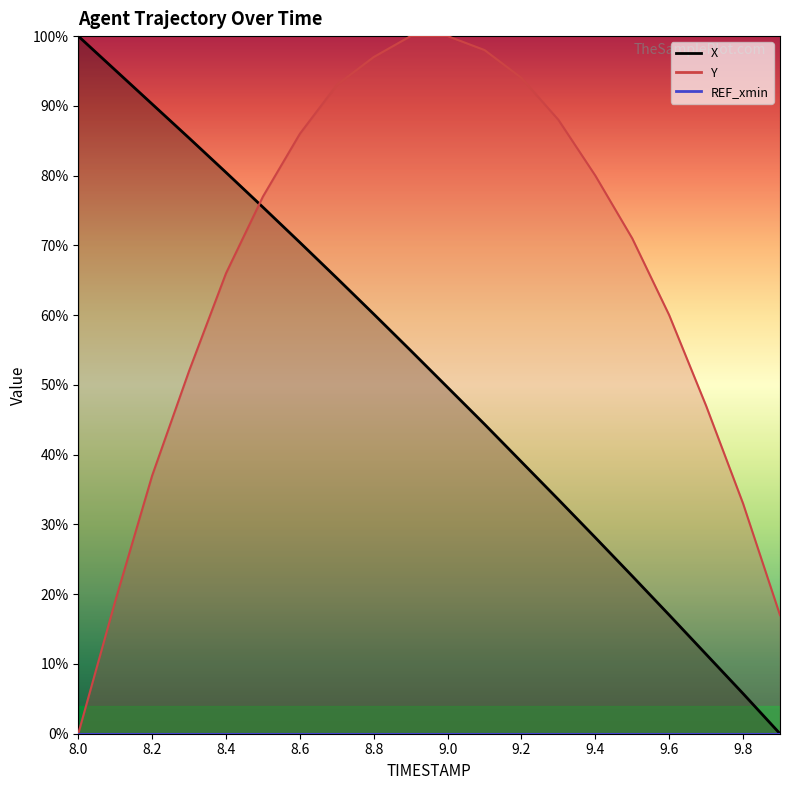

True or false: Y and X cross at least once.

True